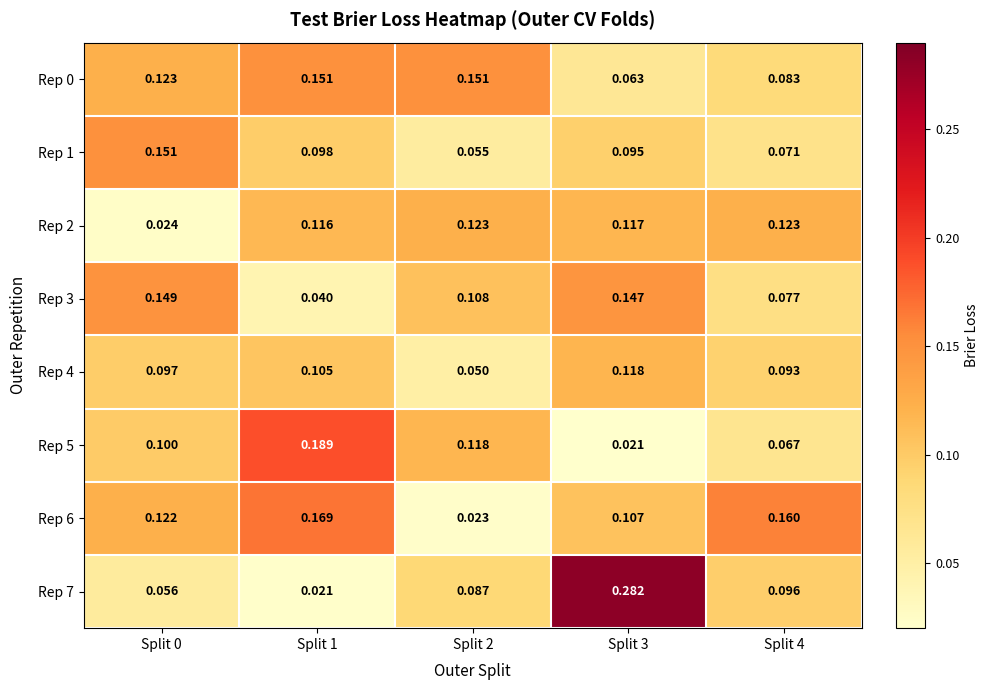

How many series are shown in this chart?

8